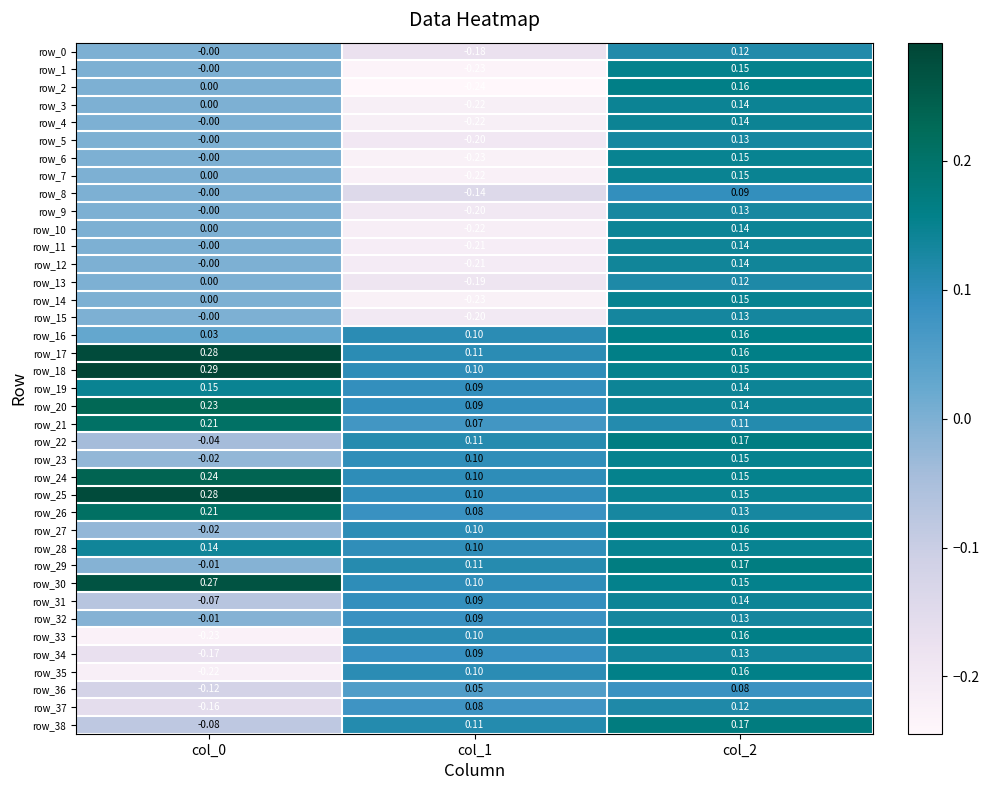

How many negative values does the row_29 series have?

1